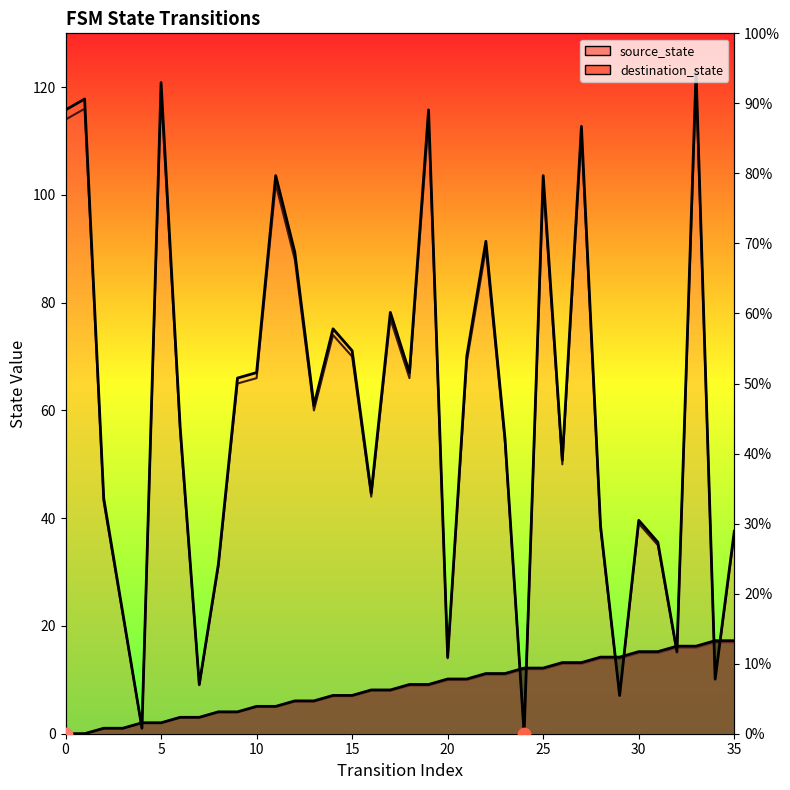

At which category is the sum across all series the highest?

33